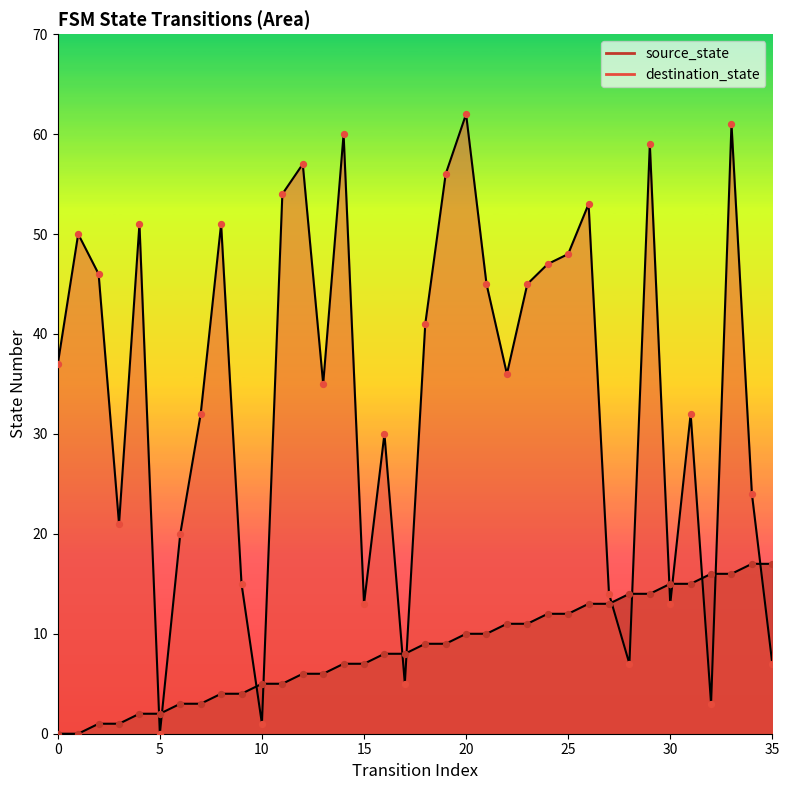

What is the total value across all series at 28?

21